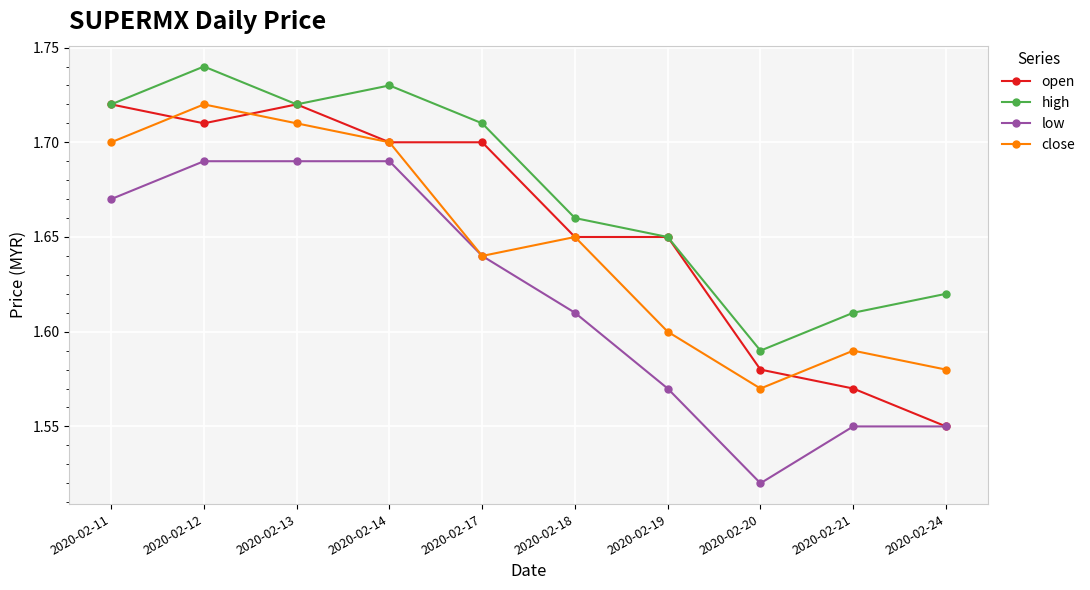

True or false: close and high cross at least once.

False